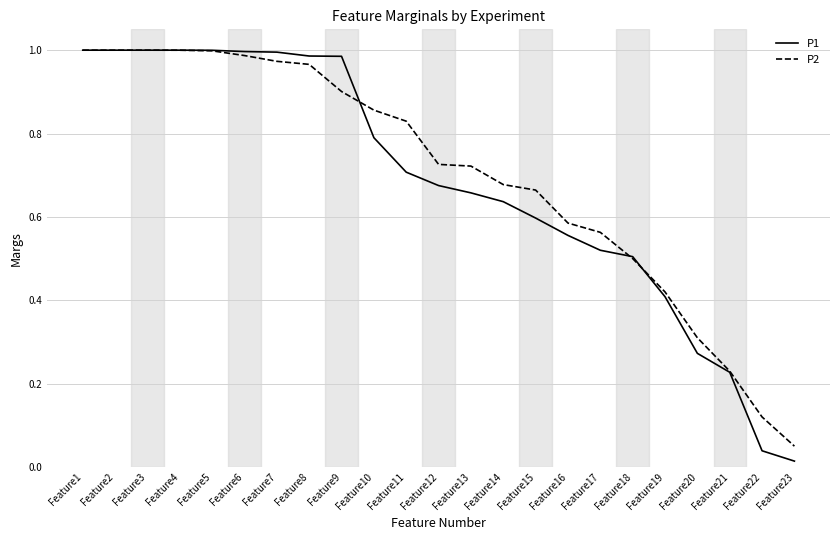

What is the sum of all P2 values?

16.1